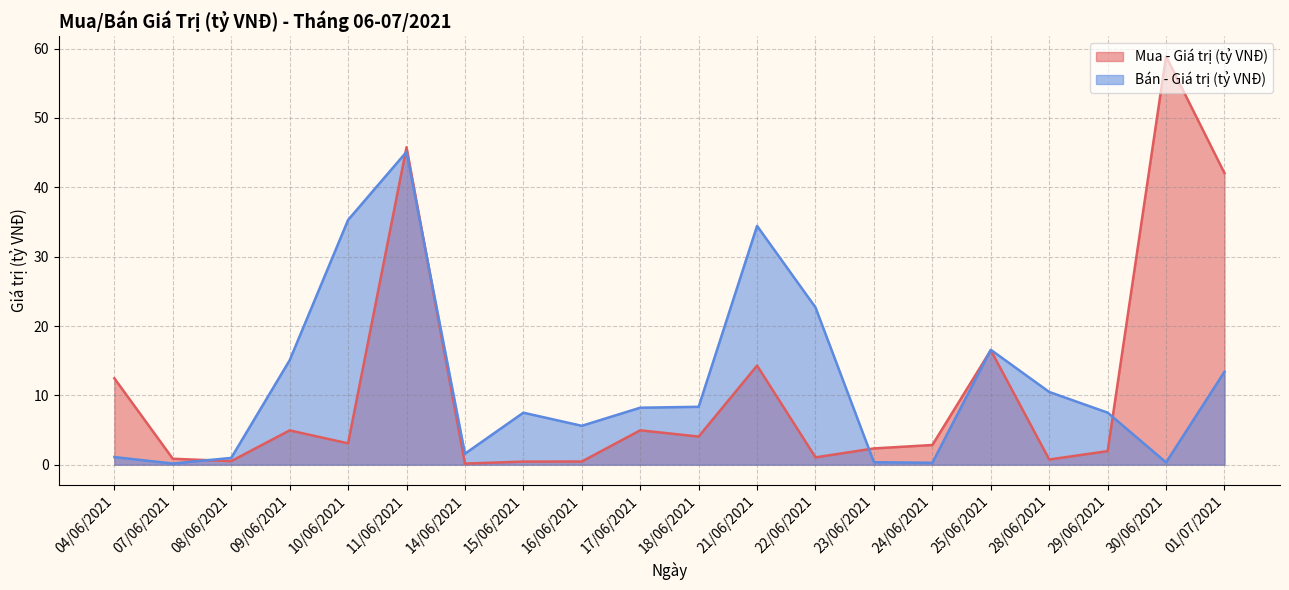

Where do Mua - Giá trị (tỷ VNĐ) and Bán - Giá trị (tỷ VNĐ) first cross each other?

07/06/2021 and 08/06/2021